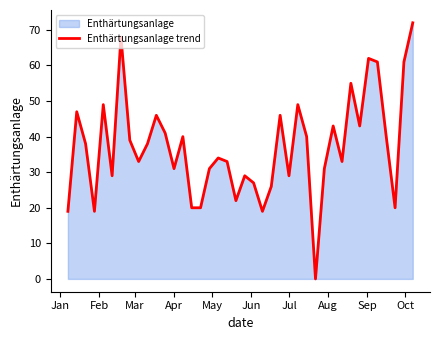

Is it true that the value at Jul is 29?

True